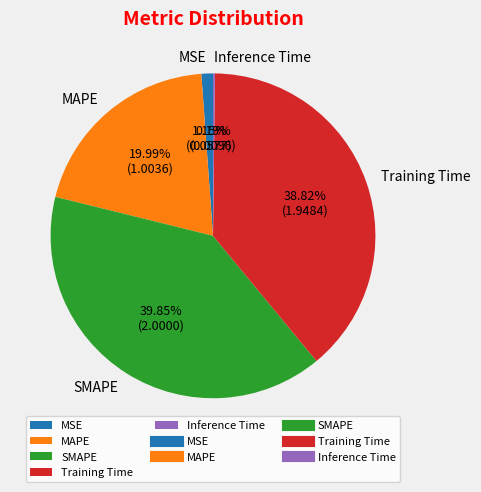

What is the largest slice in the pie chart?

SMAPE